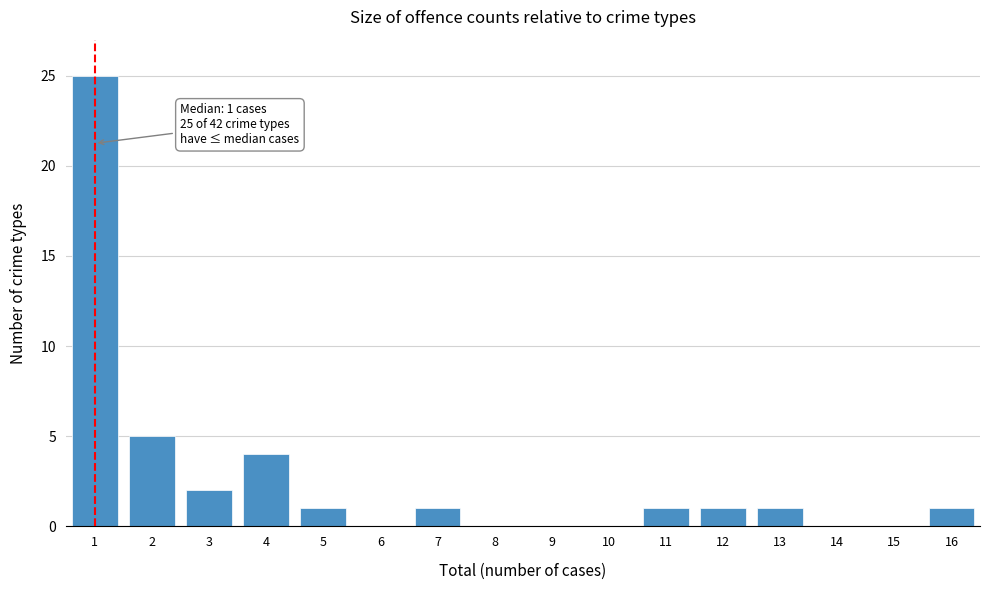

Reading right to left, extract all data points from this chart.

16=1	15=0	14=0	13=1	12=1	11=1	10=0	9=0	8=0	7=1	6=0	5=1	4=4	3=2	2=5	1=25